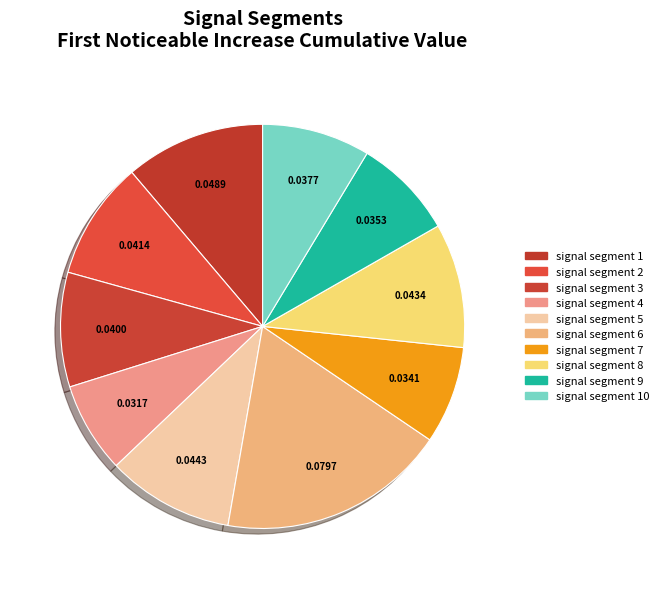

Which category has the biggest portion of the pie?

signal segment 6